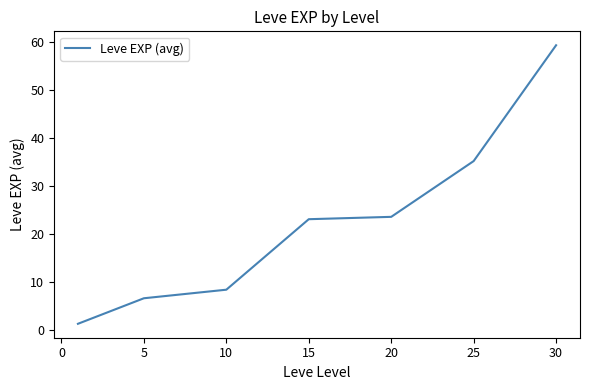

What is the greatest value displayed?

59.4